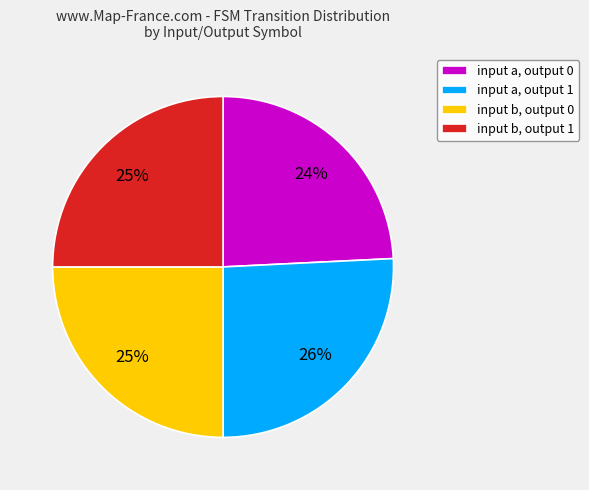

The input b, output 0 slice represents 25% of the pie. True or false?

True